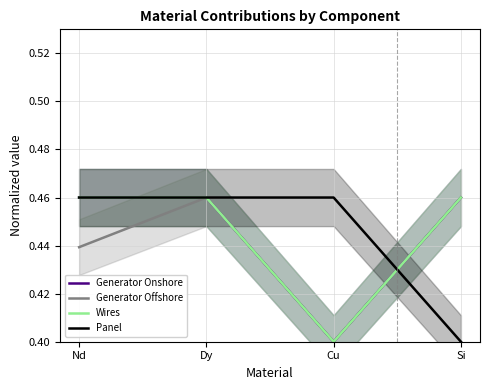

Where do Panel and Generator Onshore first cross each other?

Cu and Si